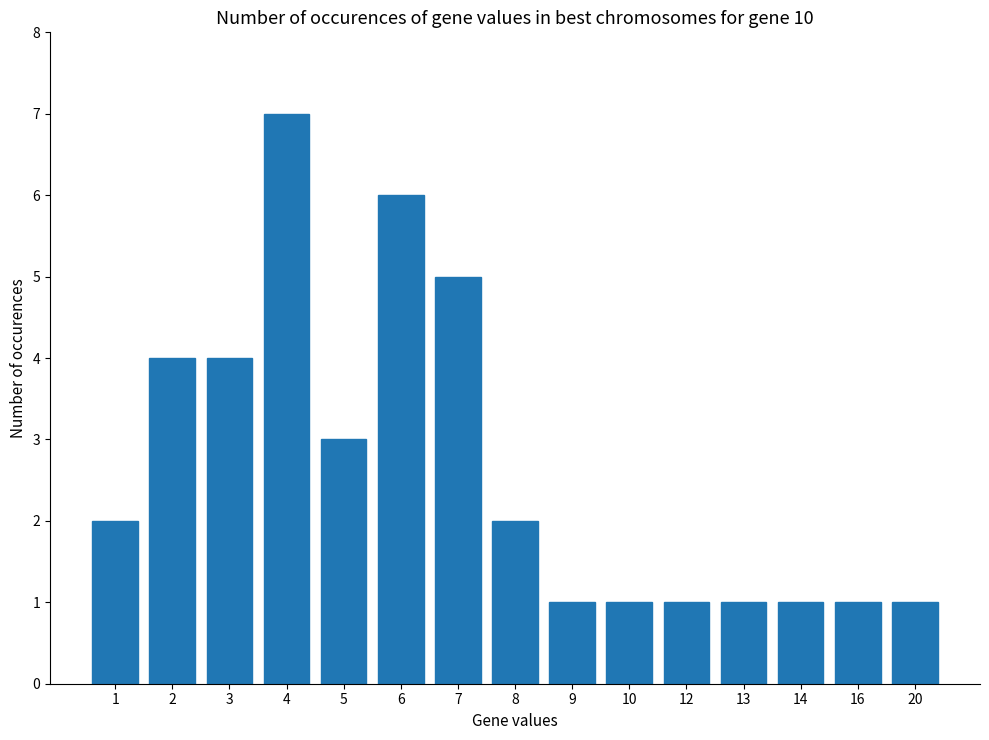

How many values are between 1 and 4?

12